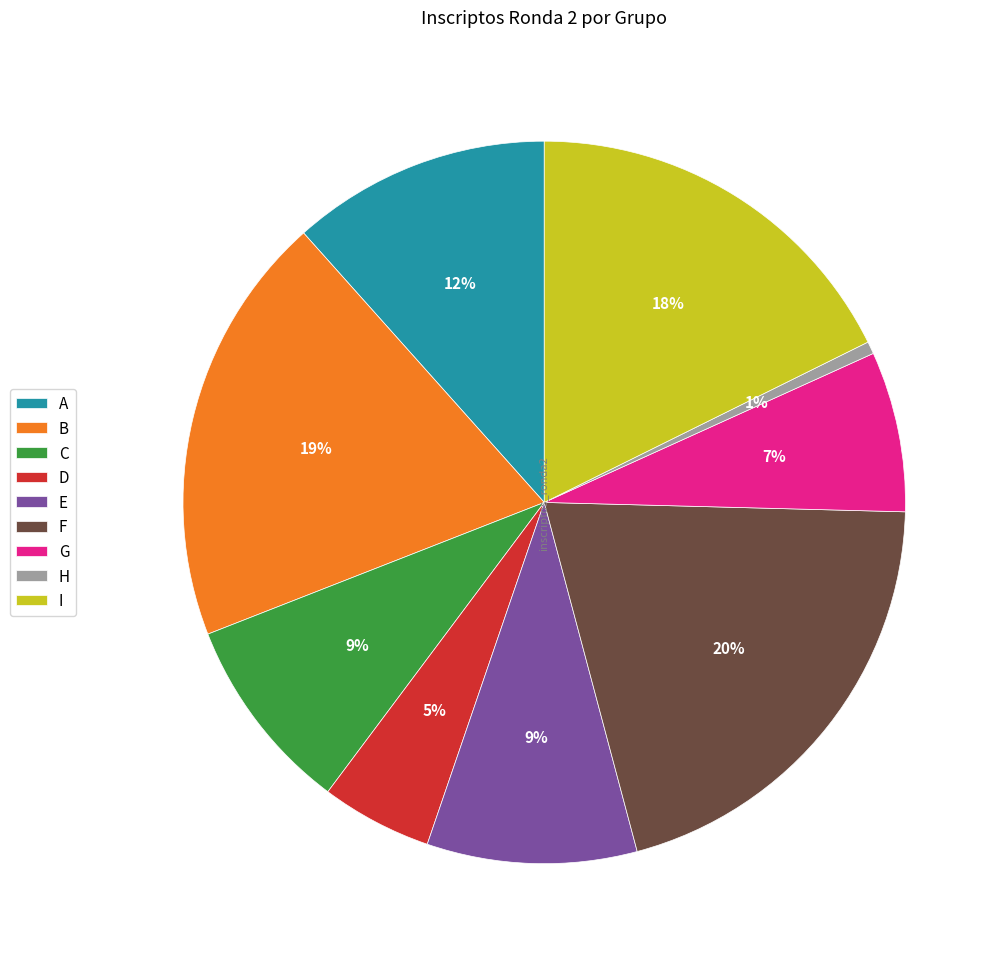

To the nearest percent, what portion does B represent?

19%